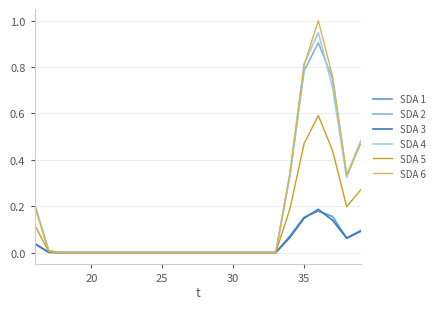

Which series has the widest spread of values?

SDA 6